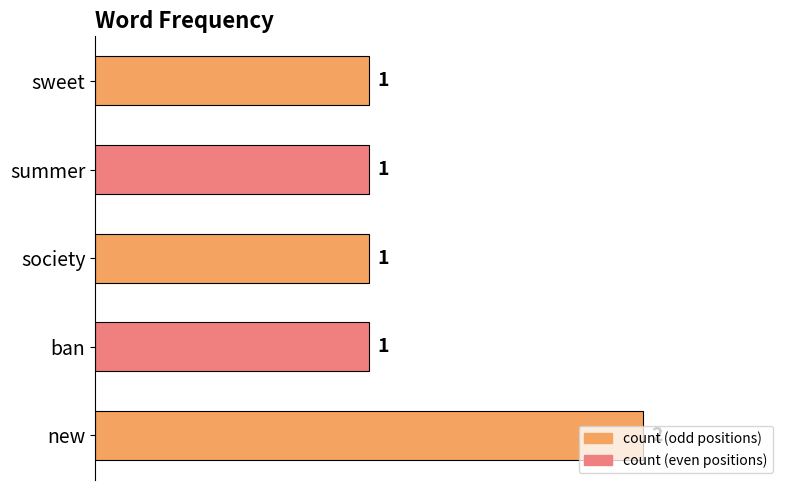

What is the sum of all values?

6